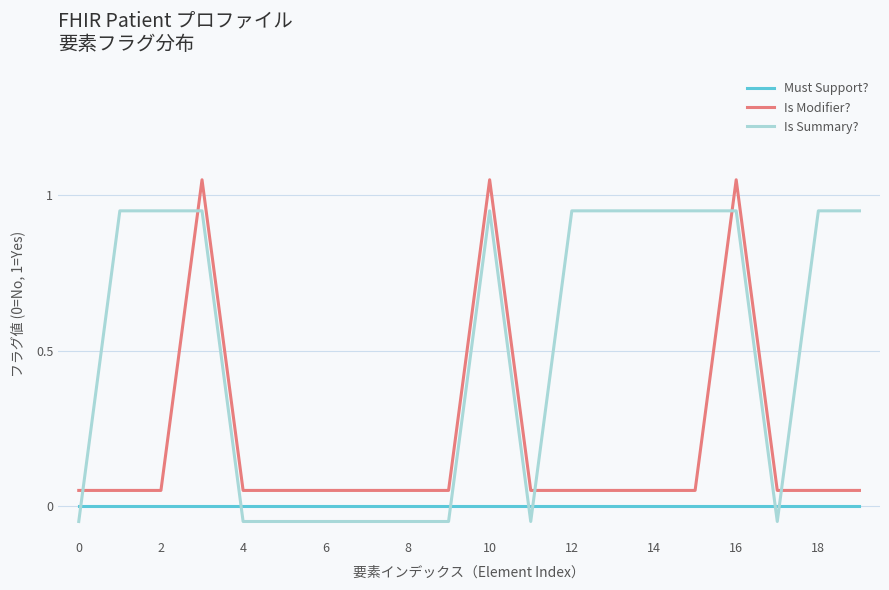

At how many categories does at least one series exceed 0?

20